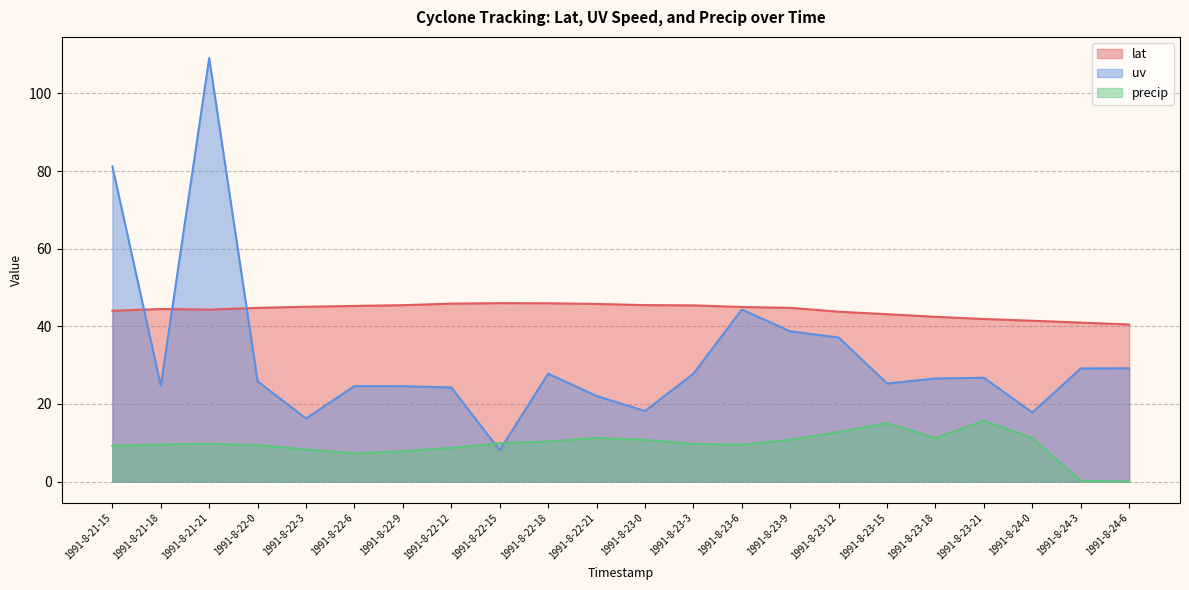

Is the value of lat at 1991-8-23-9 greater than the value of precip at 1991-8-22-12?

Yes